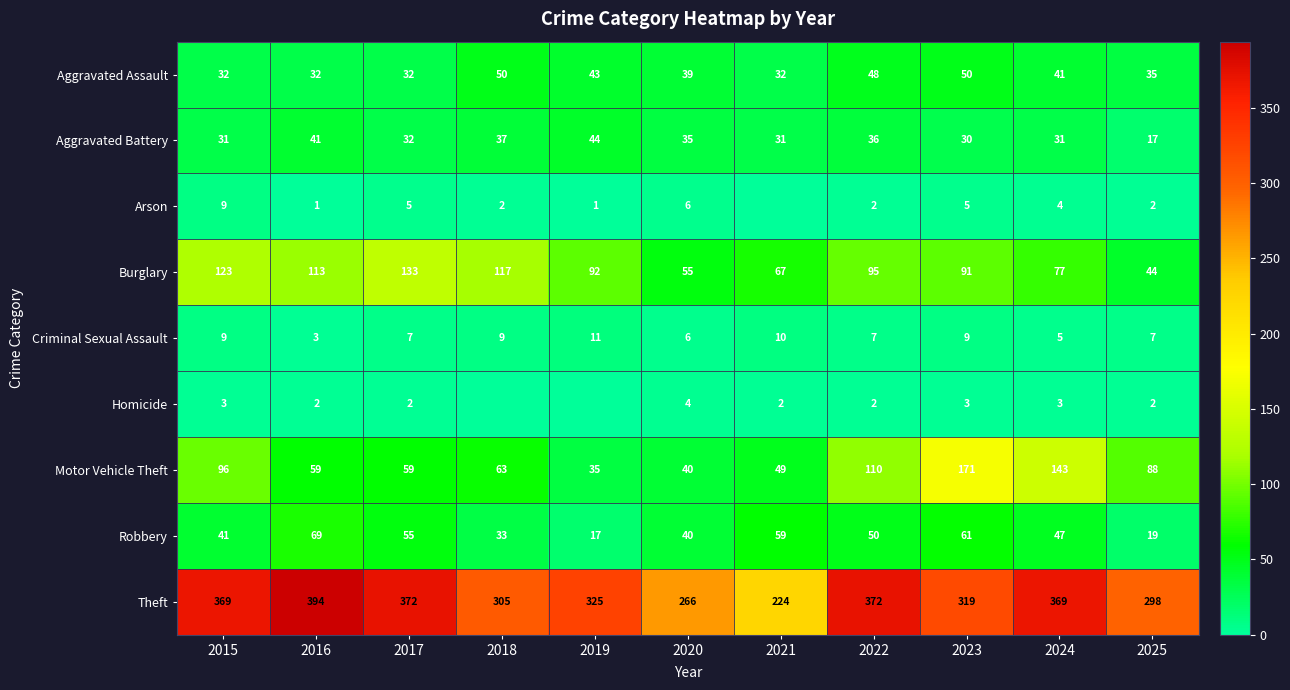

What is the difference between the Burglary values at 2016 and 2018?

4